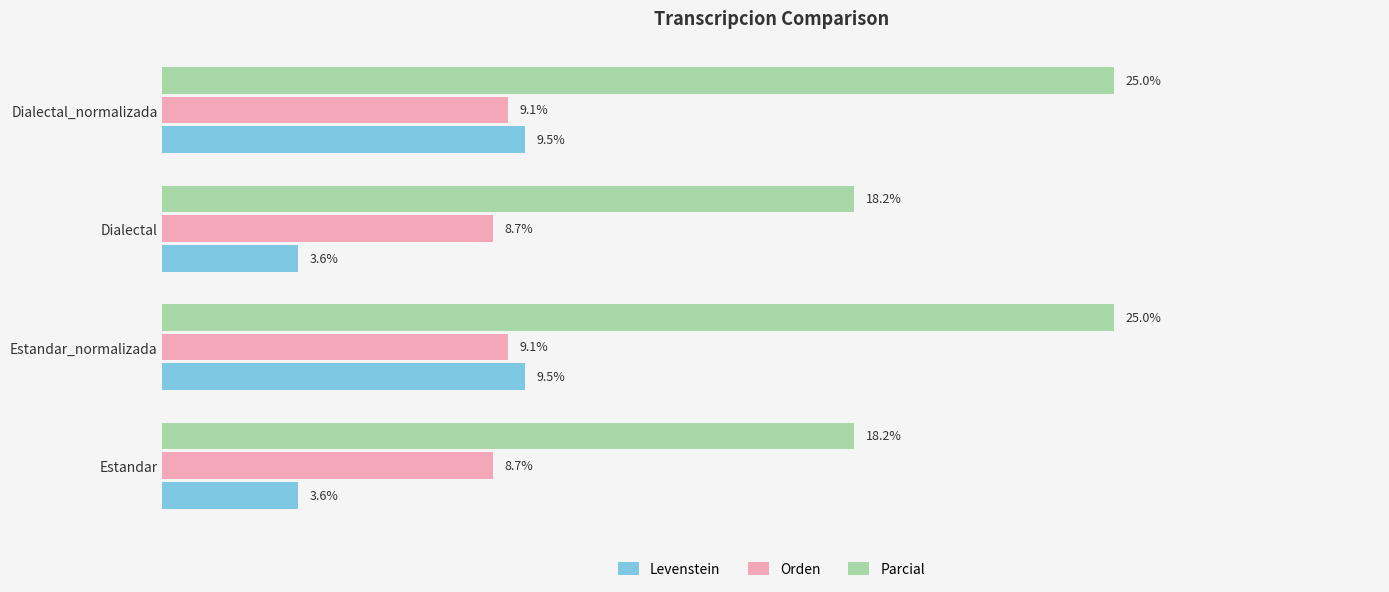

Rank the series by their average value, from highest to lowest.

Parcial, Orden, Levenstein